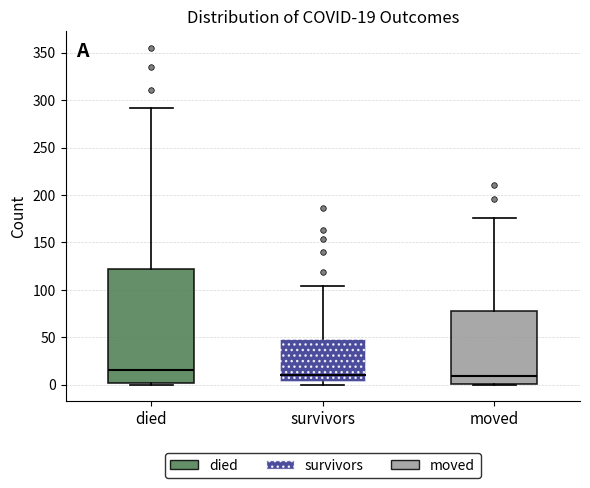

Comparing the boxes themselves (not the whiskers), which one is the tallest?

died